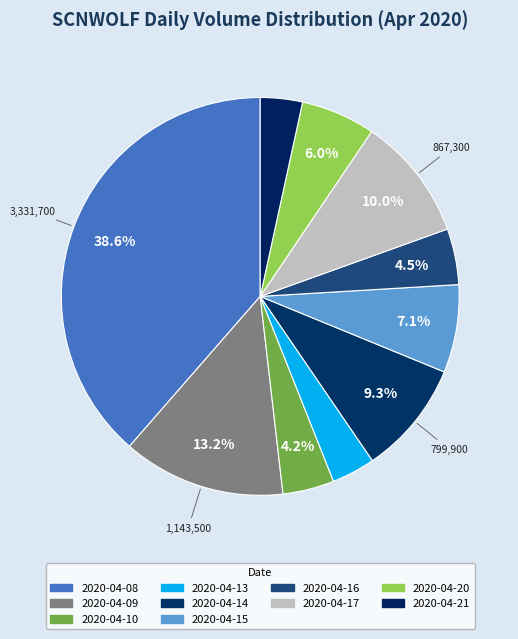

To the nearest percent, what is the combined percentage of 2020-04-13 and 2020-04-10?

8%